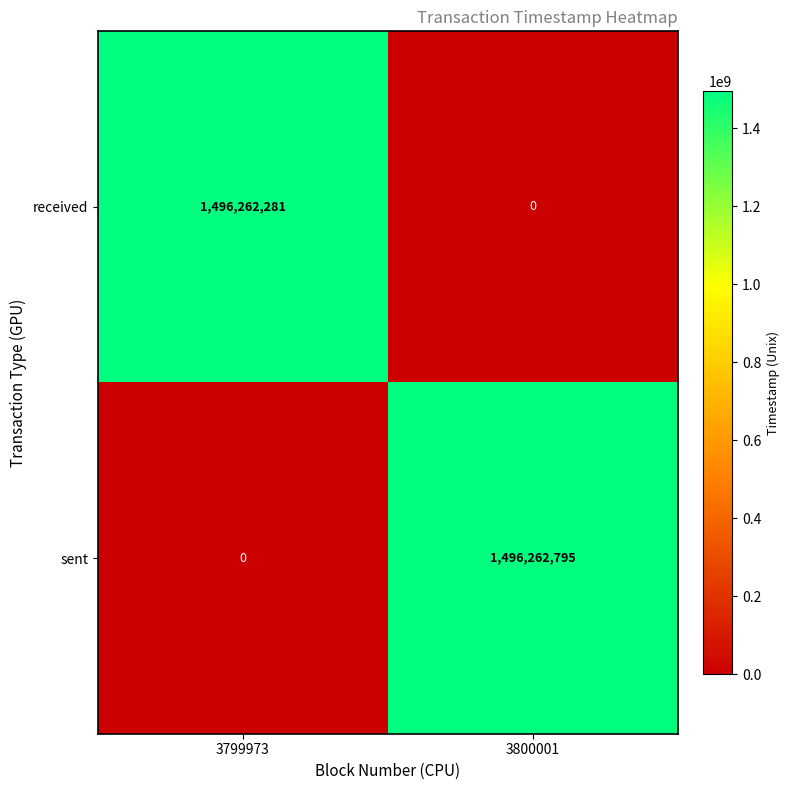

What is the sum of all sent values?

1496262795